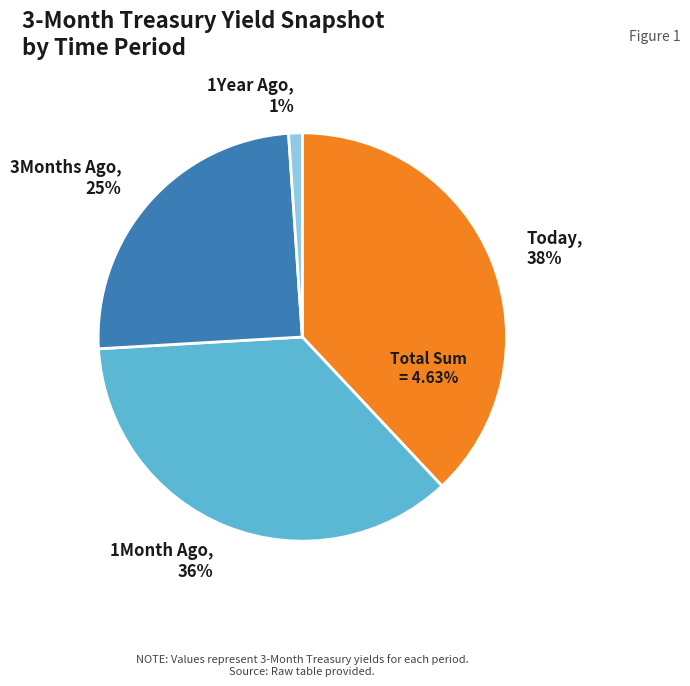

Count the number of slices in the pie.

4